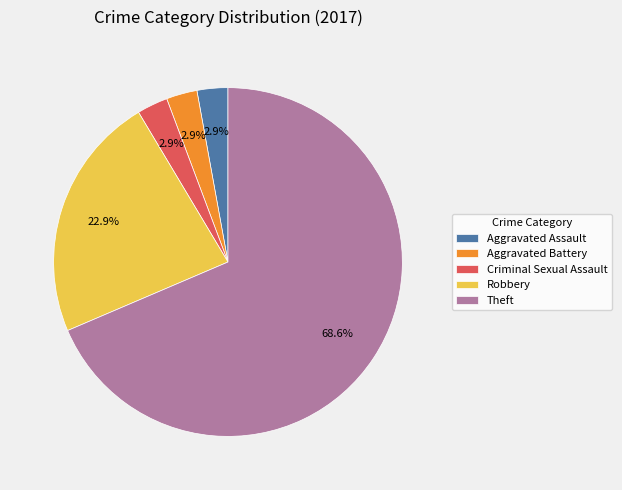

Which has a higher value, Theft or Aggravated Assault?

Theft